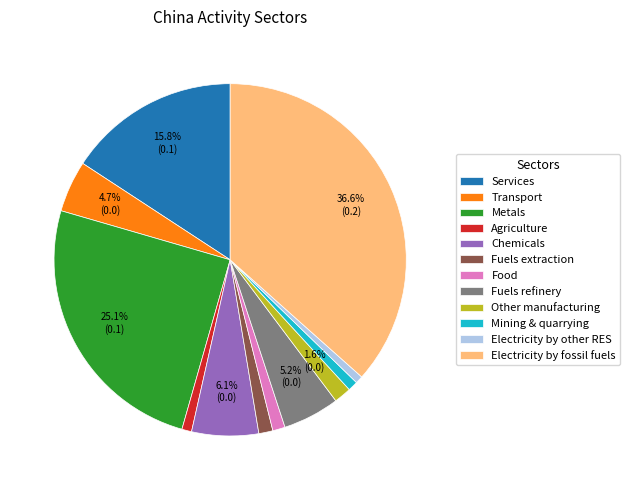

To the nearest percent, what is the difference between the largest and smallest slice percentages?

36%